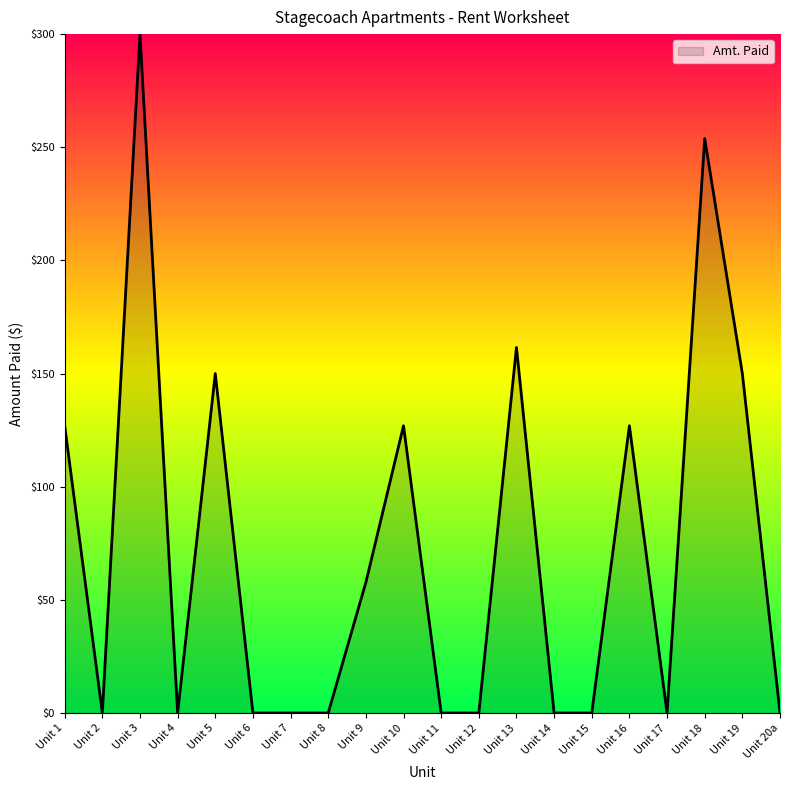

How many categories are shown in the chart?

20